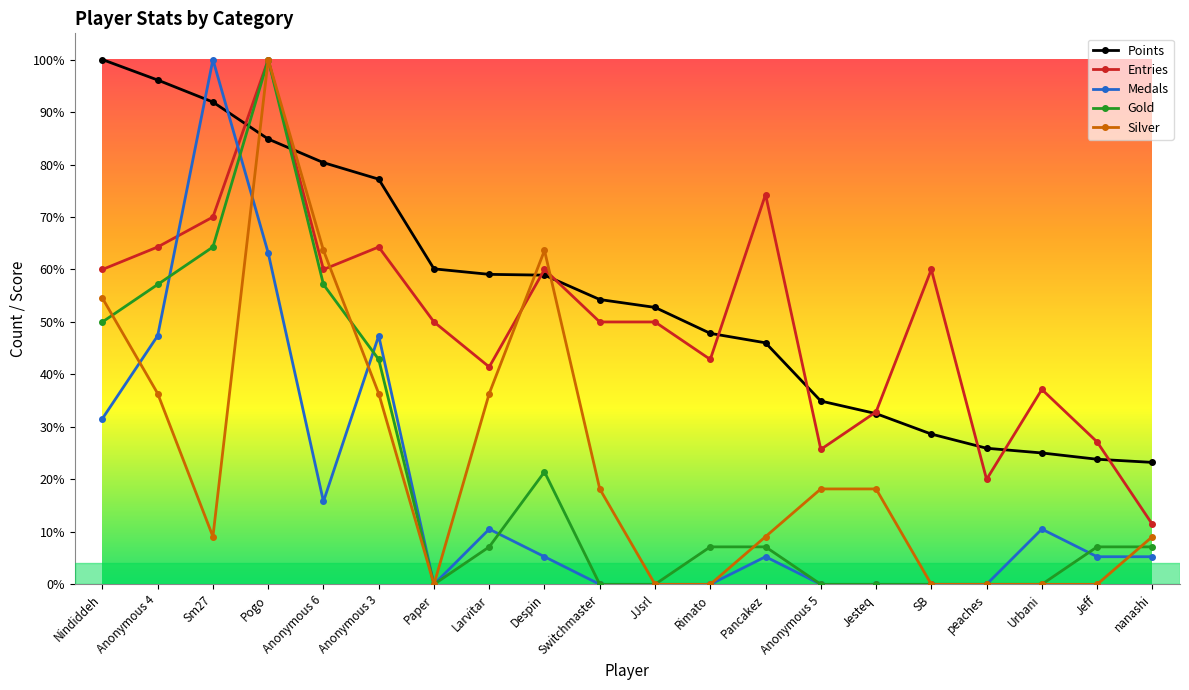

The Medals series shows 97.0 at Larvitar. True or false?

False